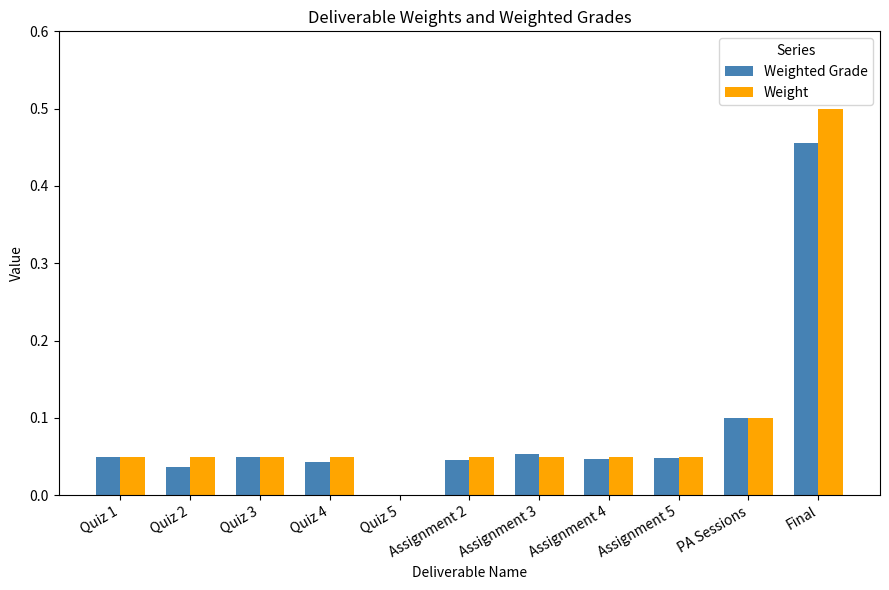

Is the value of Weight at Final greater than the value of Weighted Grade at Quiz 3?

Yes